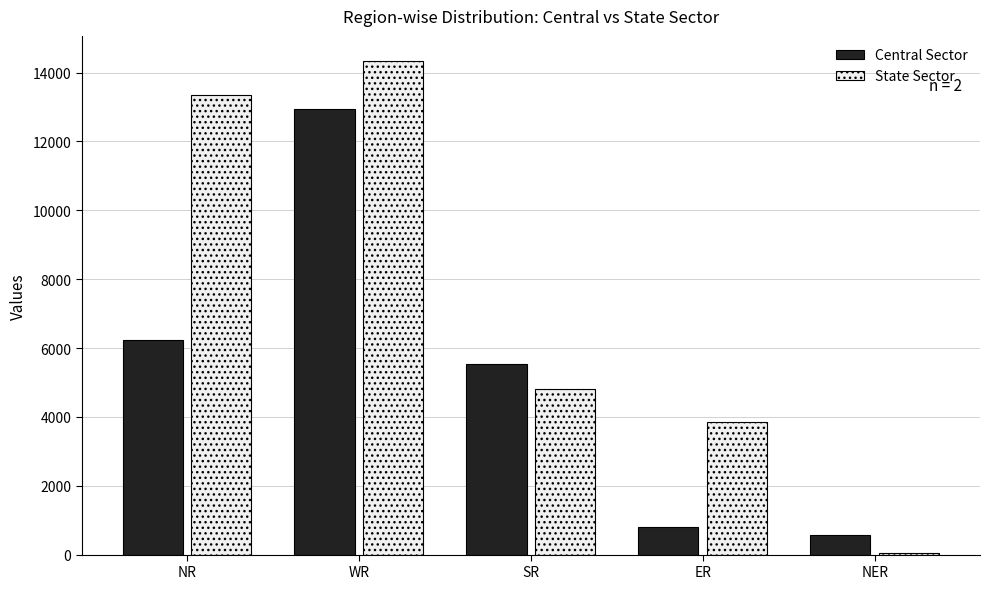

Which category has the highest value across all series?

WR